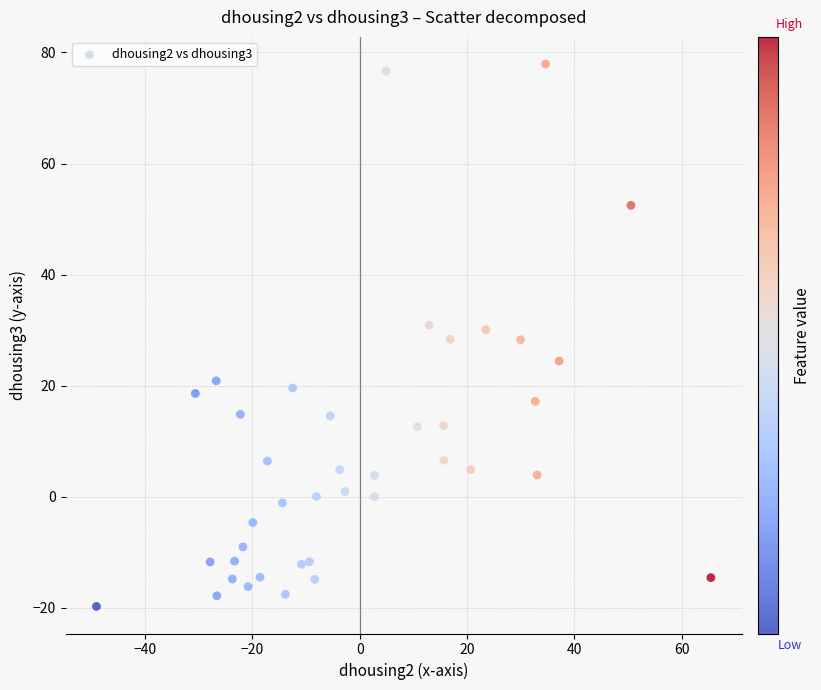

What is the range of Y values (max minus min)?

97.7